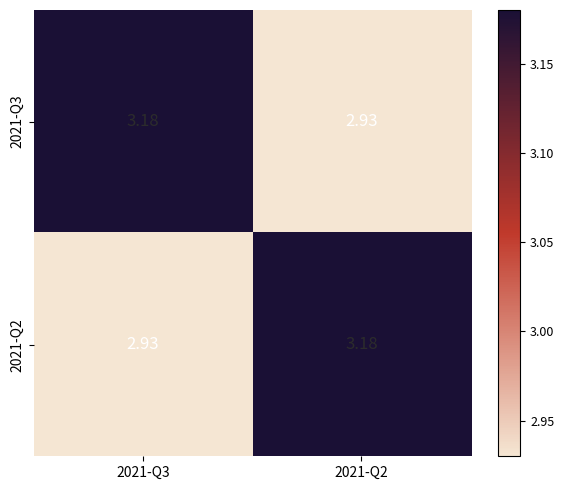

Is the value of 2021-Q2 at 2021-Q3 greater than the value of 2021-Q3 at 2021-Q3?

No